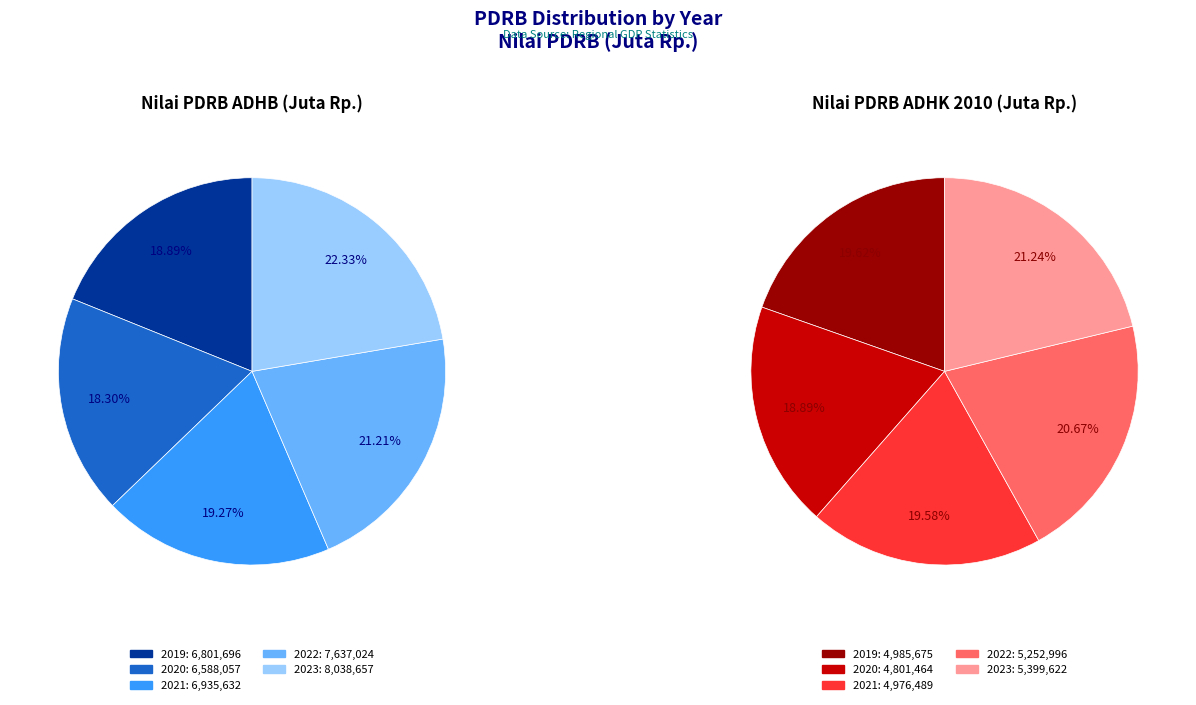

To the nearest percent, what is the difference between the 2021 and 2020 slice percentages?

1%